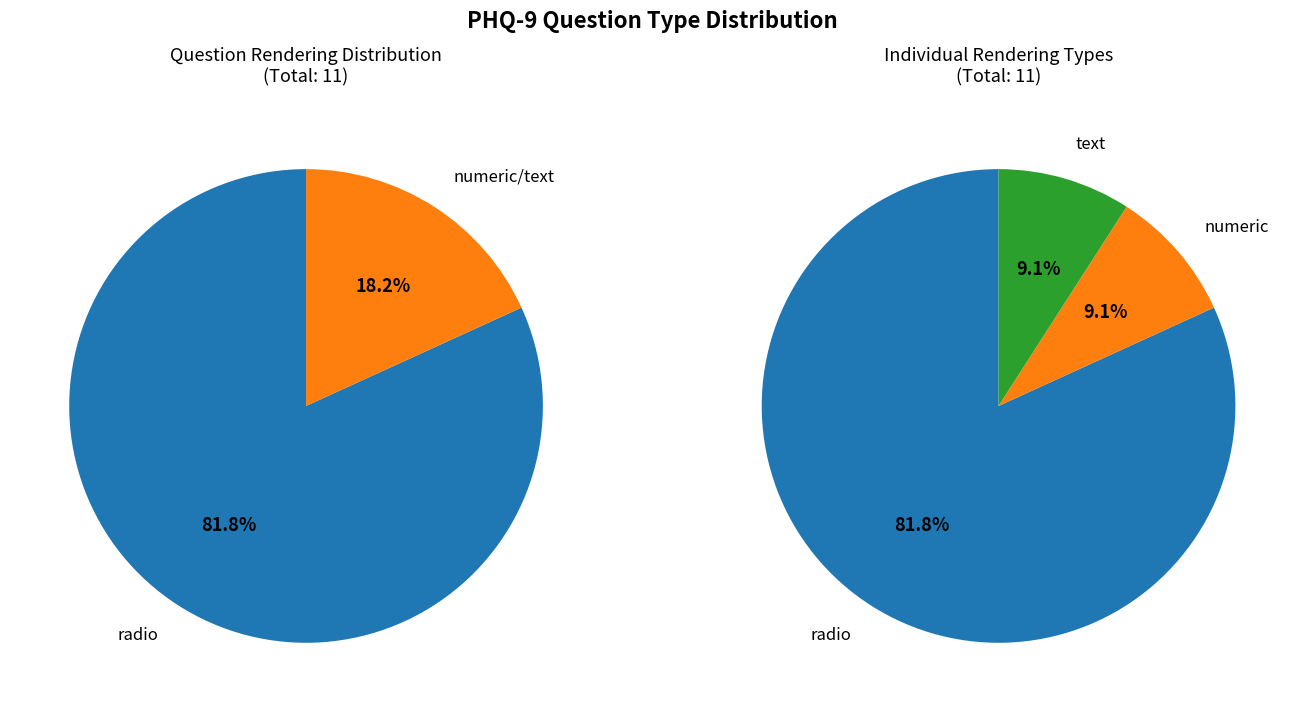

Rank the categories by value from highest to lowest.

radio, numeric, text